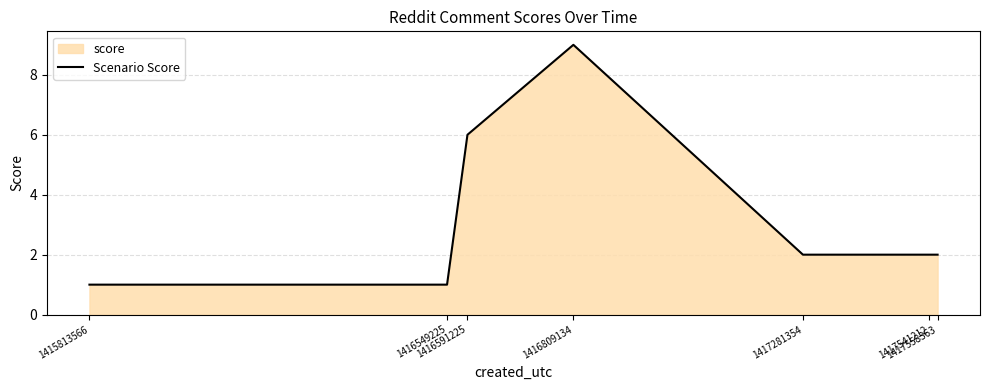

List the labels in order of value, smallest first.

1415813566, 1416549225, 1417281354, 1417541212, 1417558363, 1416591225, 1416809134